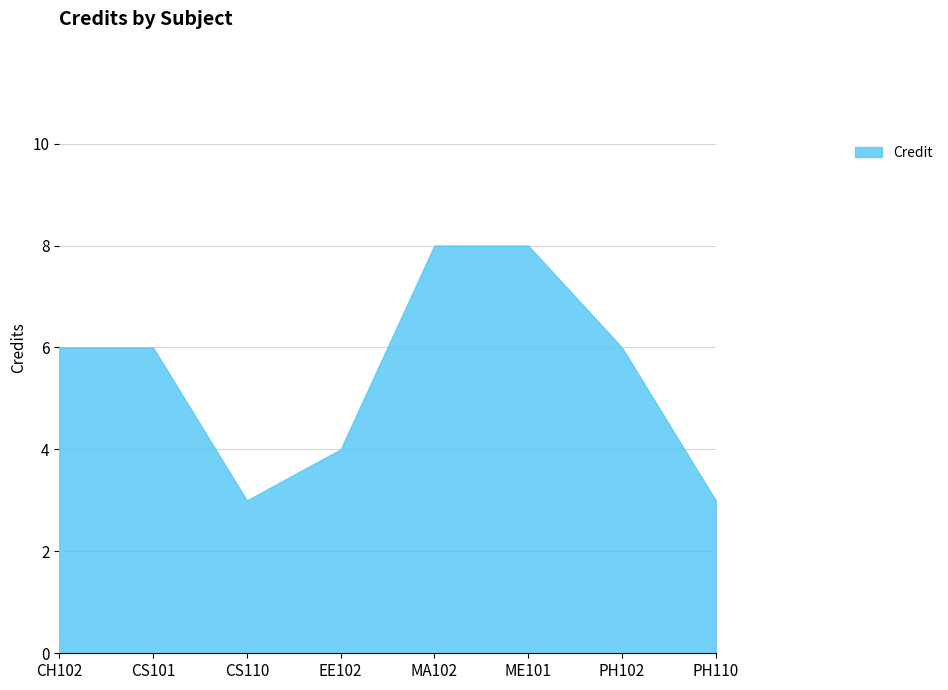

How many interior local valleys (lower than both neighbors) does the data have?

1